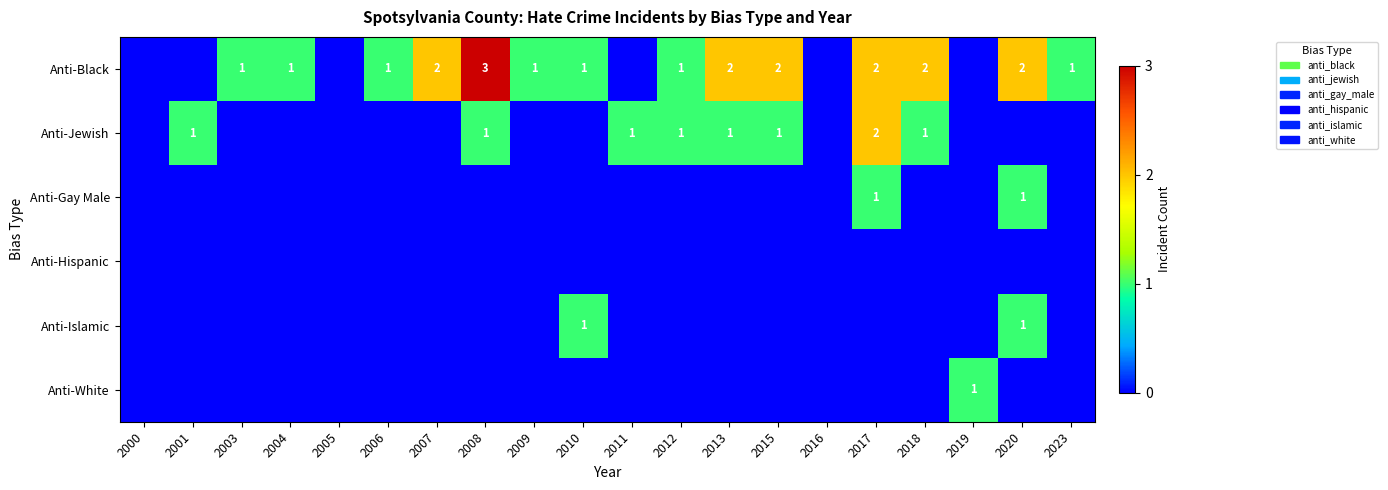

True or false: Anti-Jewish has a value of 2 at 2012.

False